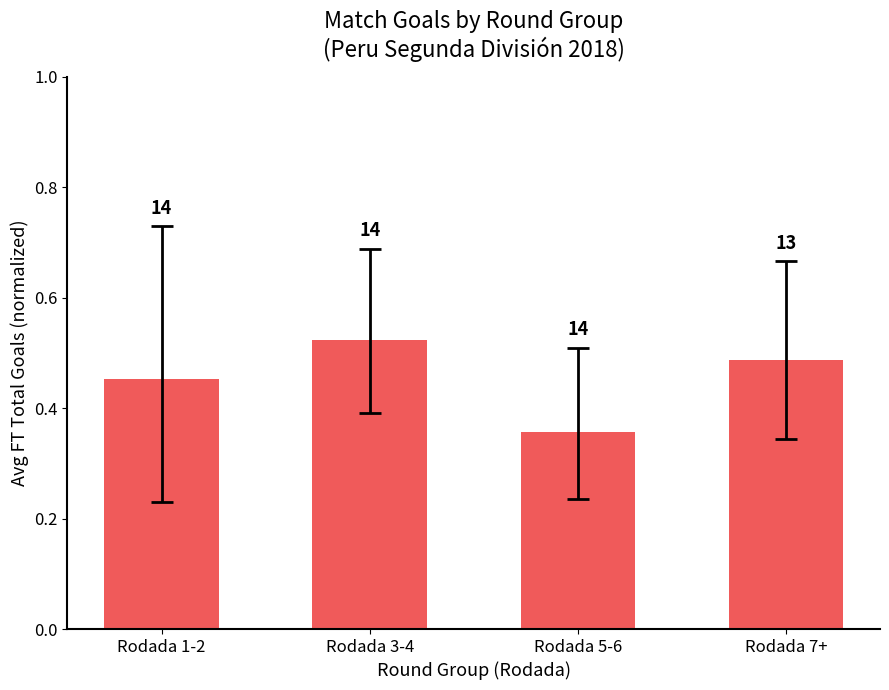

Are the bars horizontal?

No